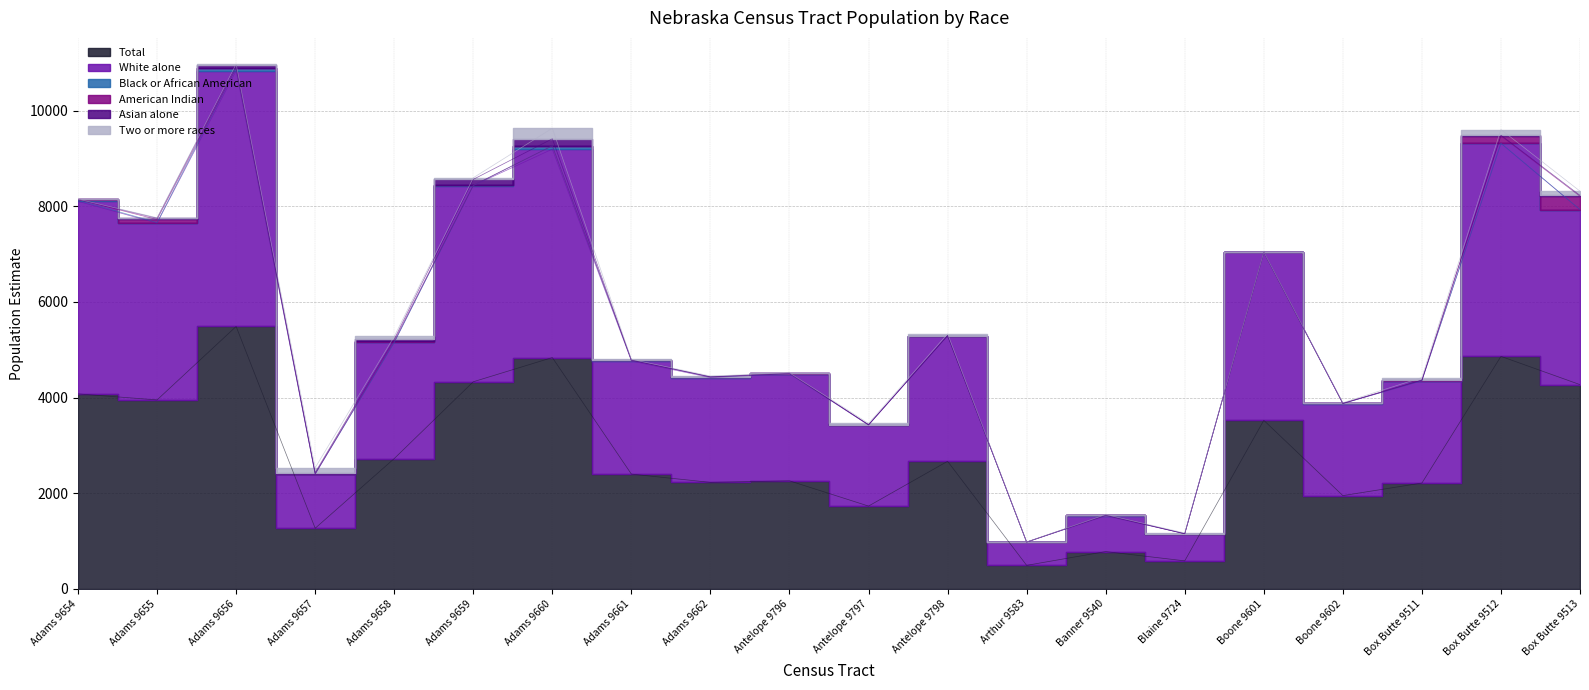

What is the difference between the second highest and minimum values in the White alone series?

3970